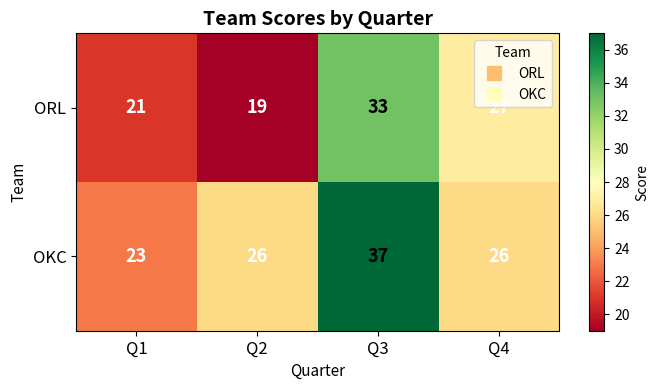

At Q3, list the series in order from smallest to largest.

ORL, OKC